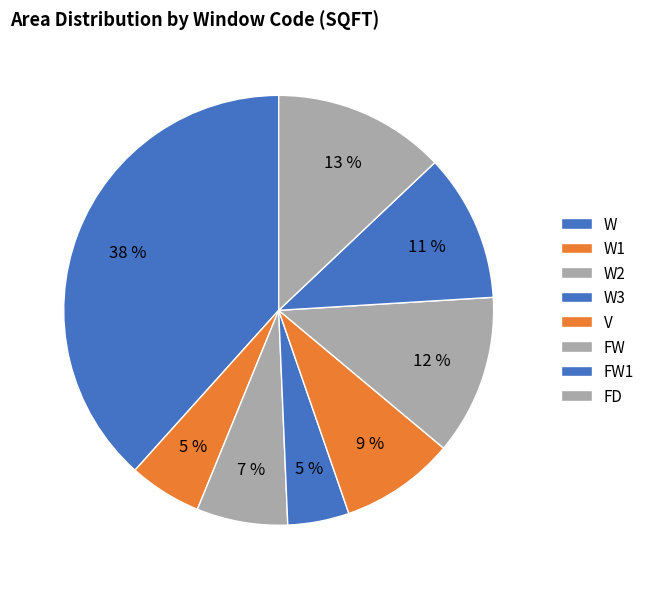

What is the smallest slice in the pie chart?

W3